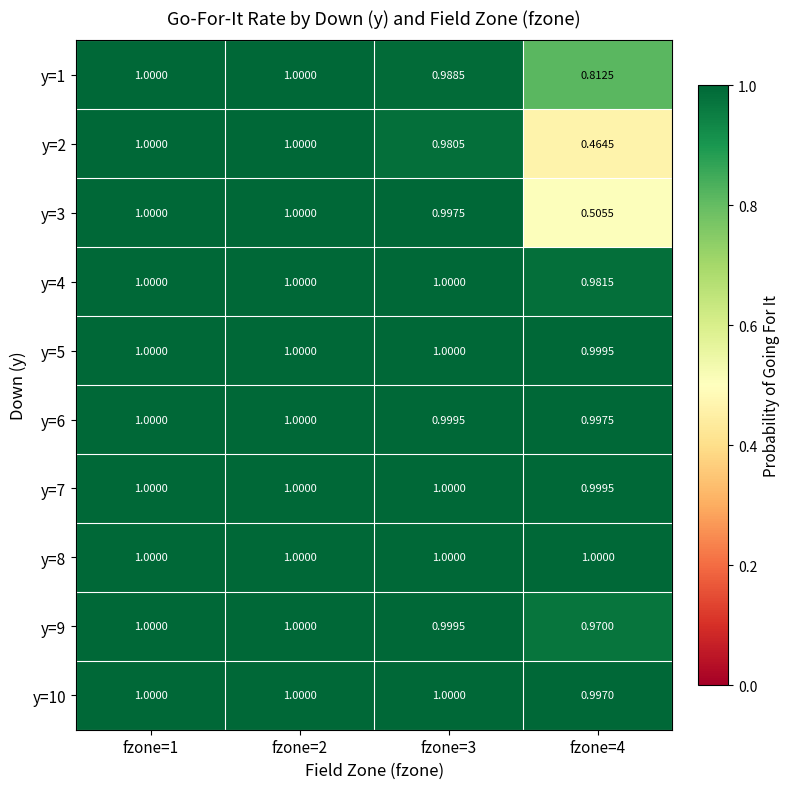

Is the value of y=3 at fzone=3 greater than the value of y=5 at fzone=1?

No